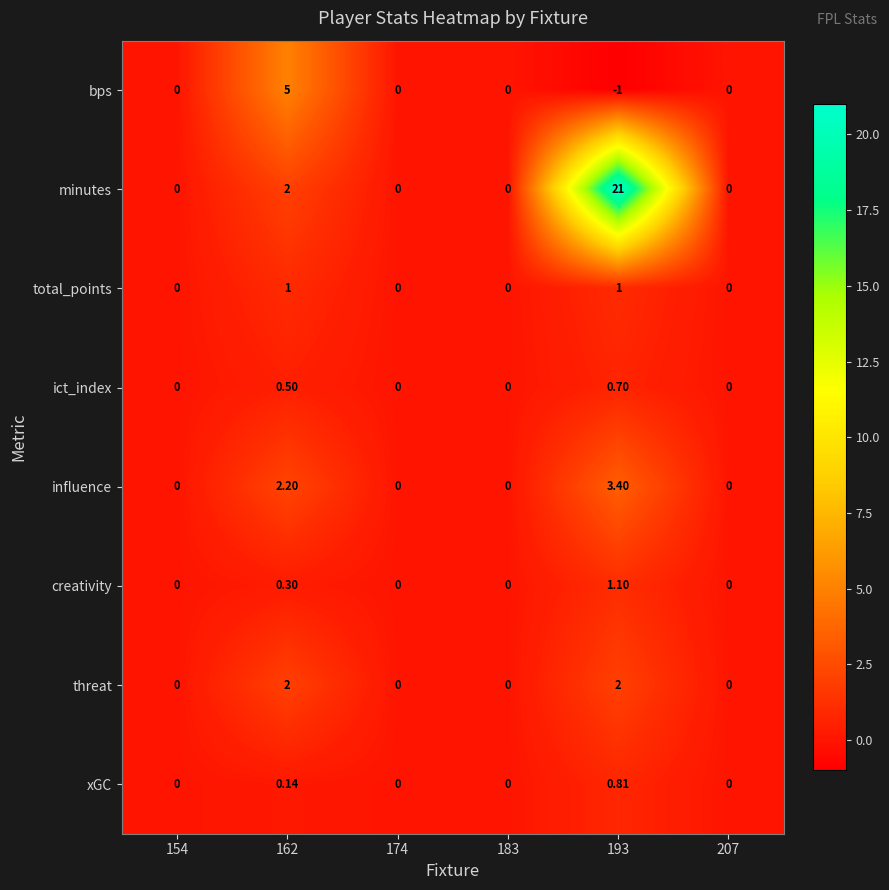

At 193, list the series in order from largest to smallest.

minutes, influence, threat, creativity, total_points, xGC, ict_index, bps